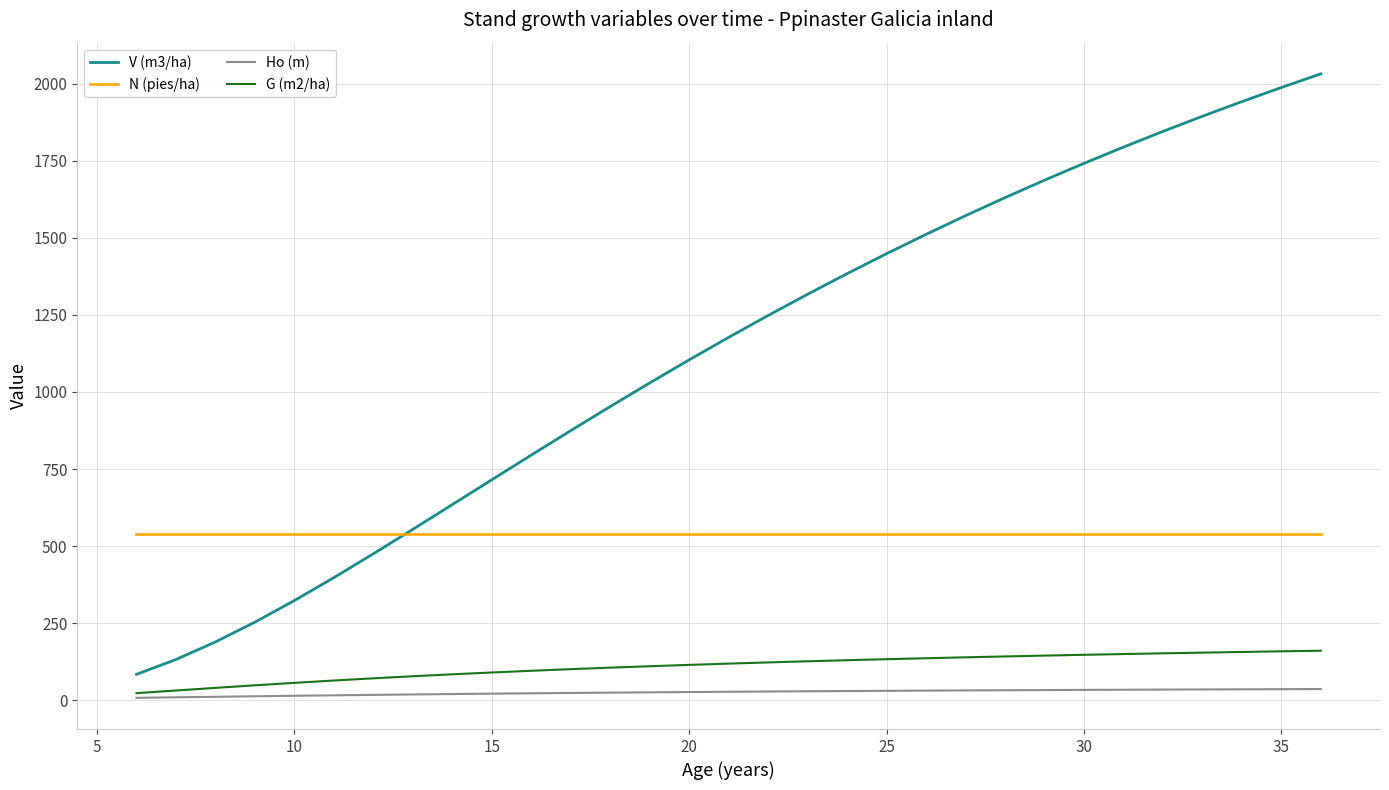

Which series has the largest total across all categories?

V (m3/ha)